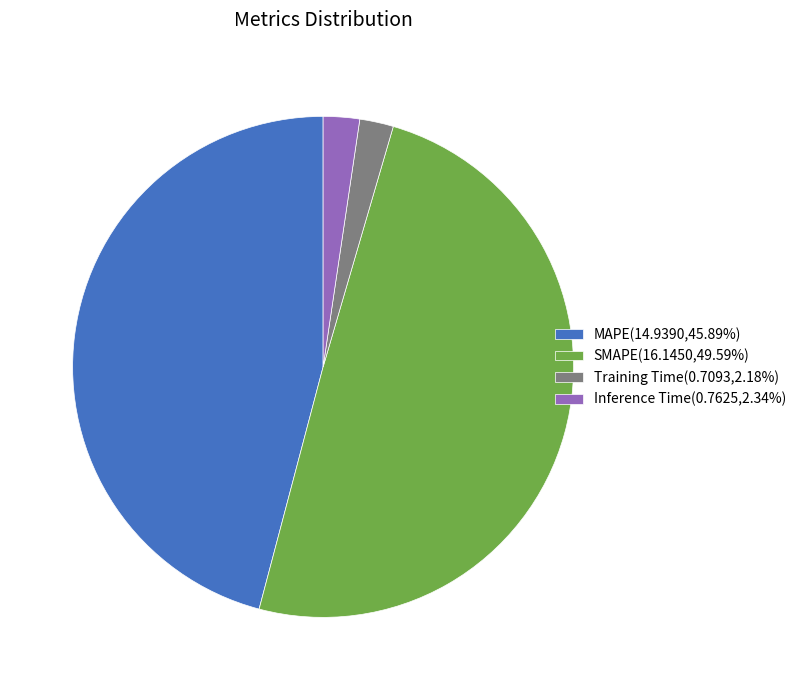

What is the largest slice in the pie chart?

SMAPE